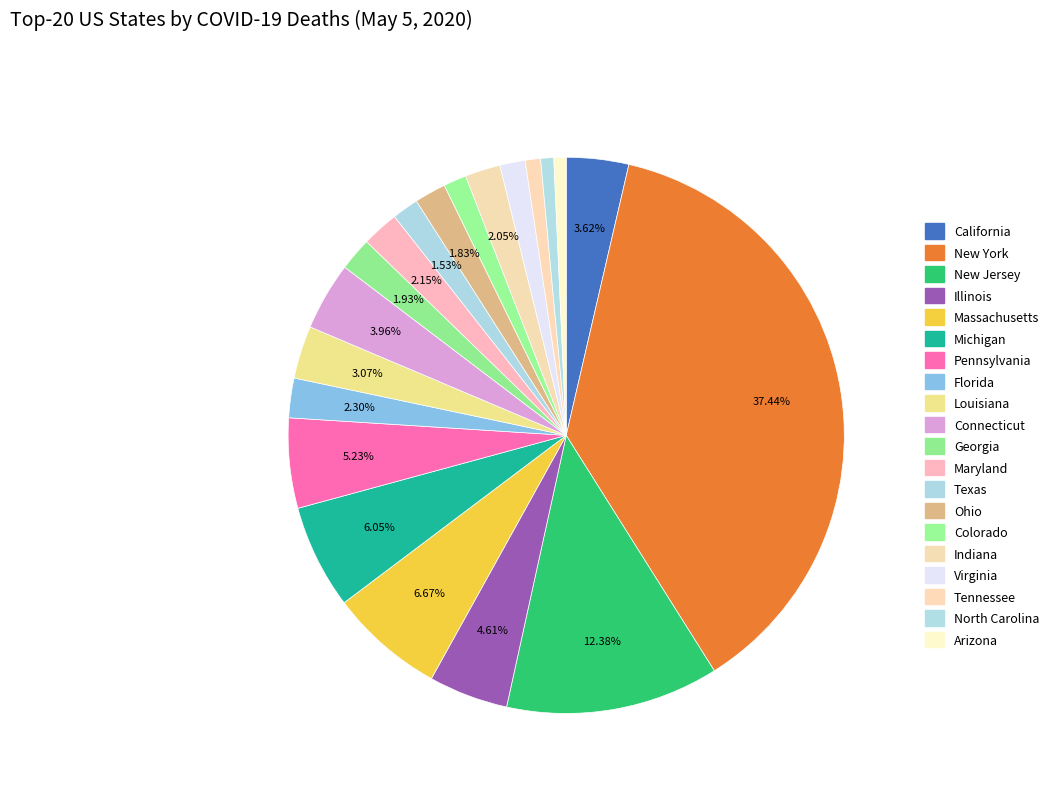

How many slices are in this pie chart?

20